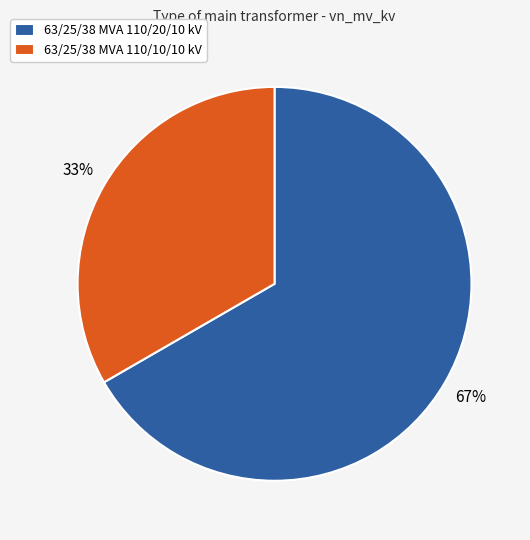

True or false: 63/25/38 MVA 110/20/10 kV accounts for 78% of the total.

False